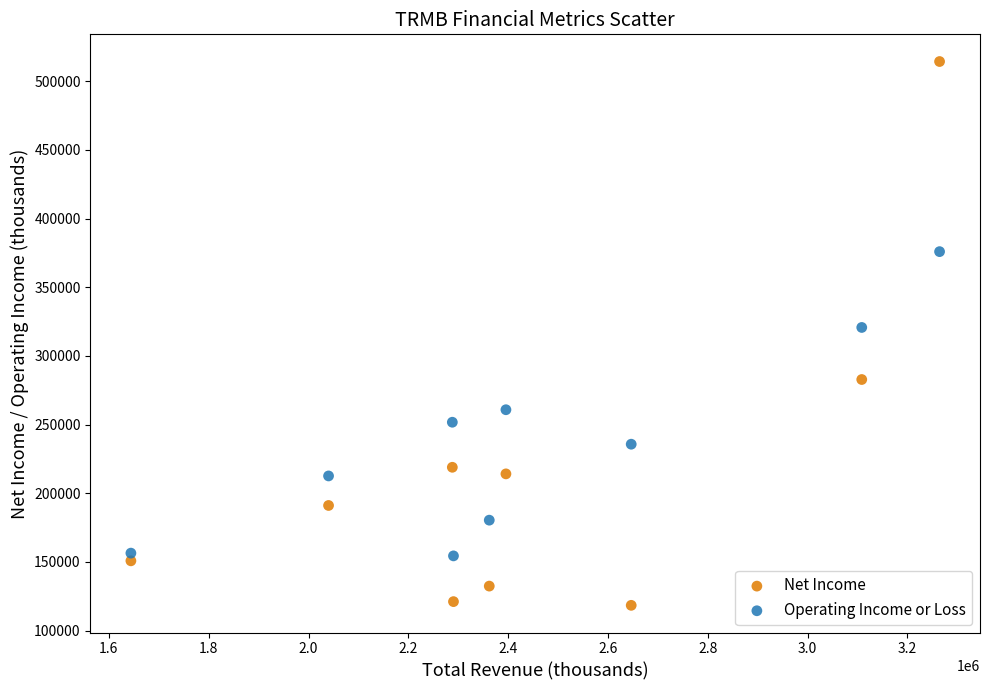

Which series has the largest Y range (max minus min)?

Net Income